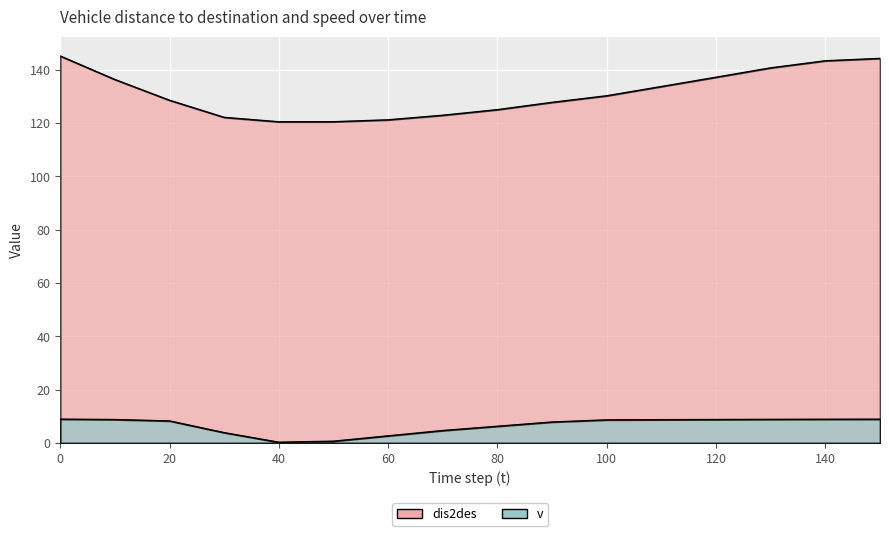

What is the difference between the maximum and second lowest values in the v series?

8.3